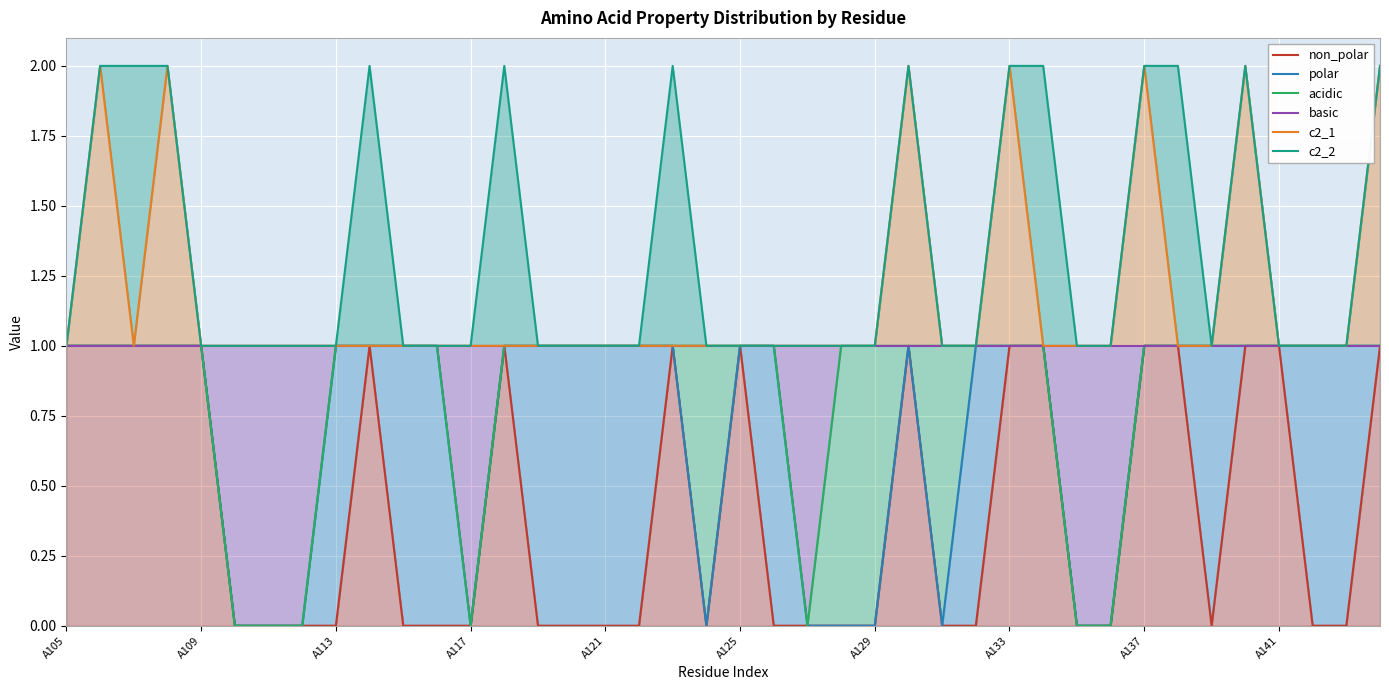

Count the non_polar values in the range 0 to 1.

40